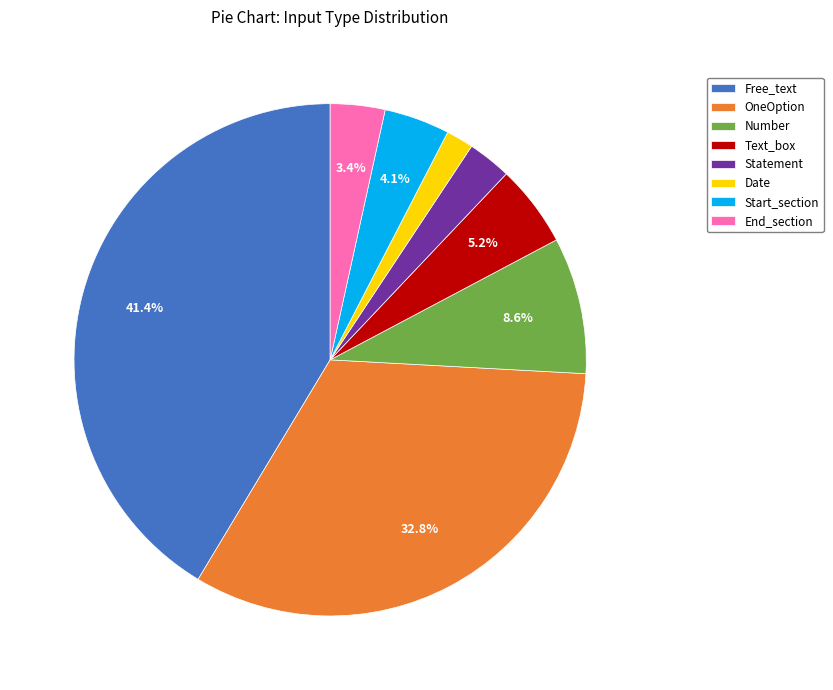

To the nearest percent, what percentage of the pie is OneOption?

33%